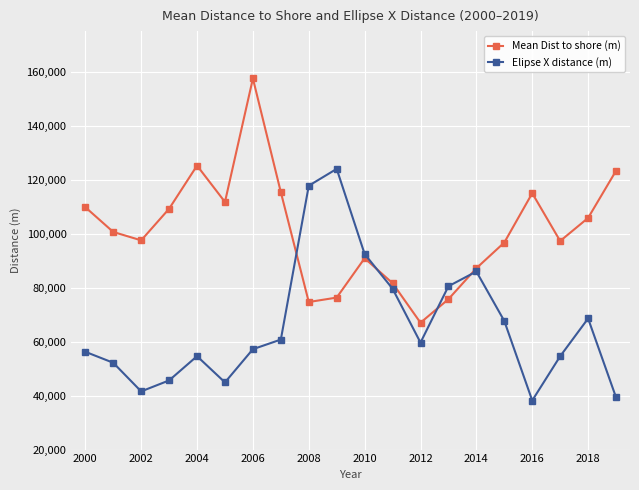

What is the difference between the maximum and minimum values in the Mean Dist to shore (m) series?

90467.1